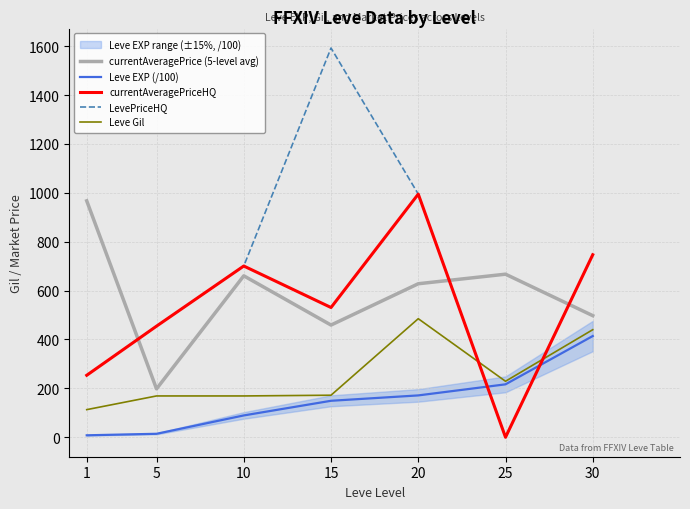

Which label corresponds to the smallest value in the chart?

25